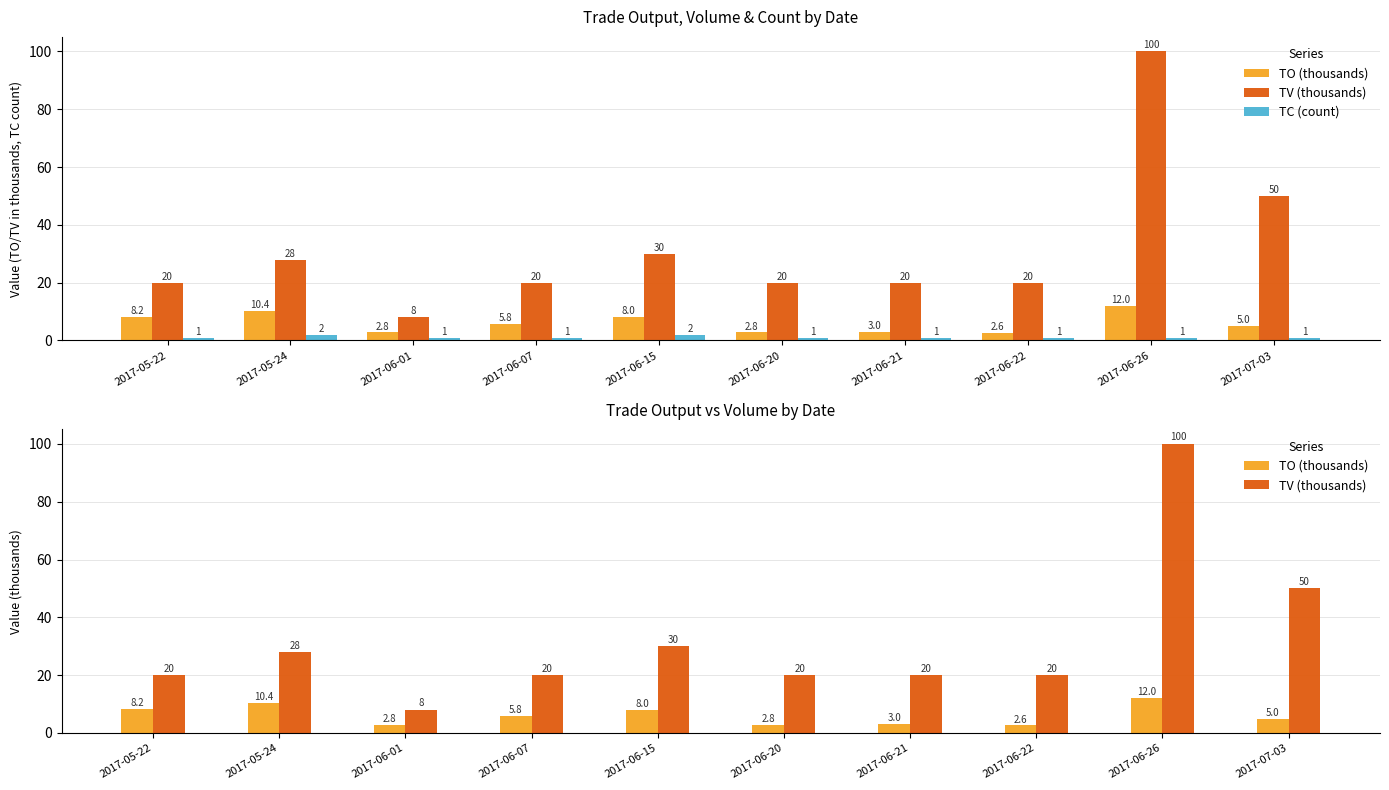

How many bars are there in total?

30